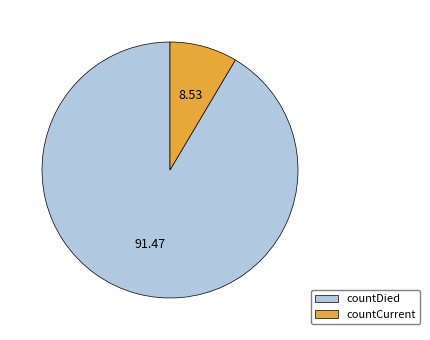

Which slice is the largest?

countDied